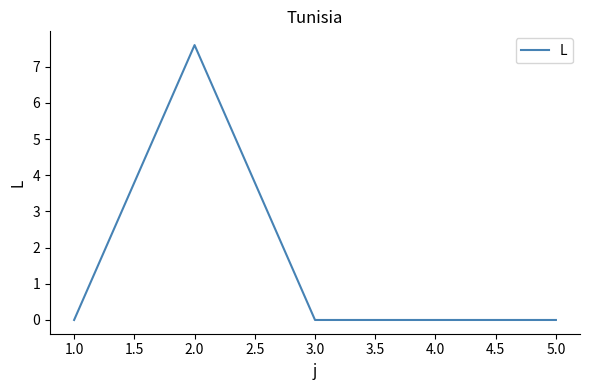

How many lines are shown in the chart?

1